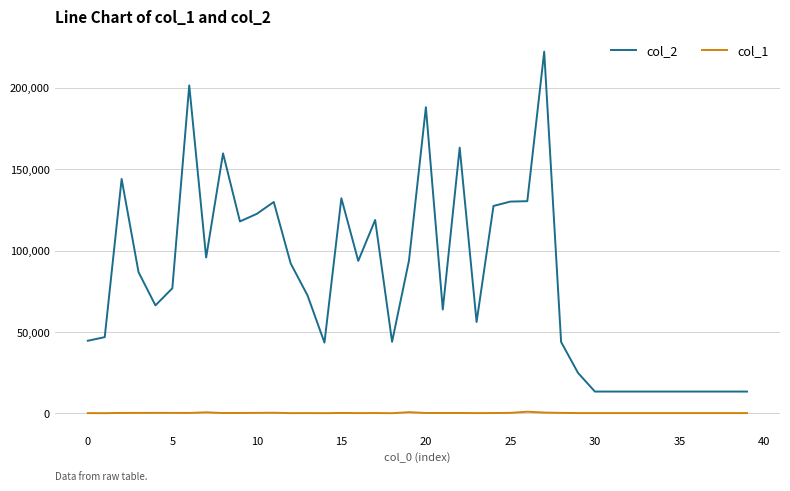

Which series has the largest range (max minus min)?

col_2